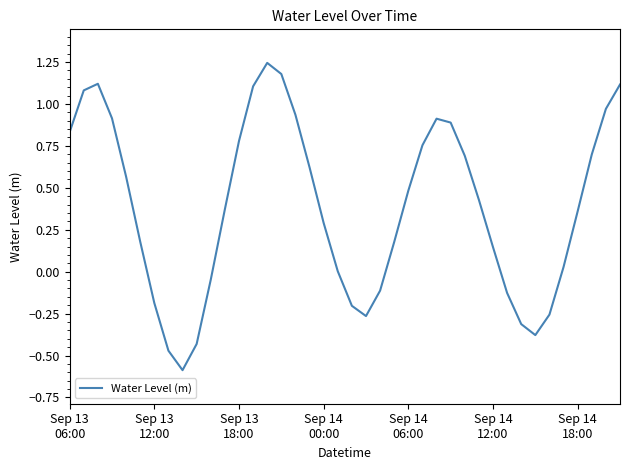

What is the difference between the maximum and minimum values?

1.8